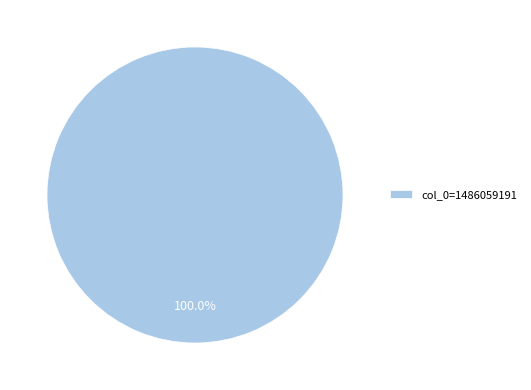

Which slice represents more than half of the pie?

col_0=1486059191